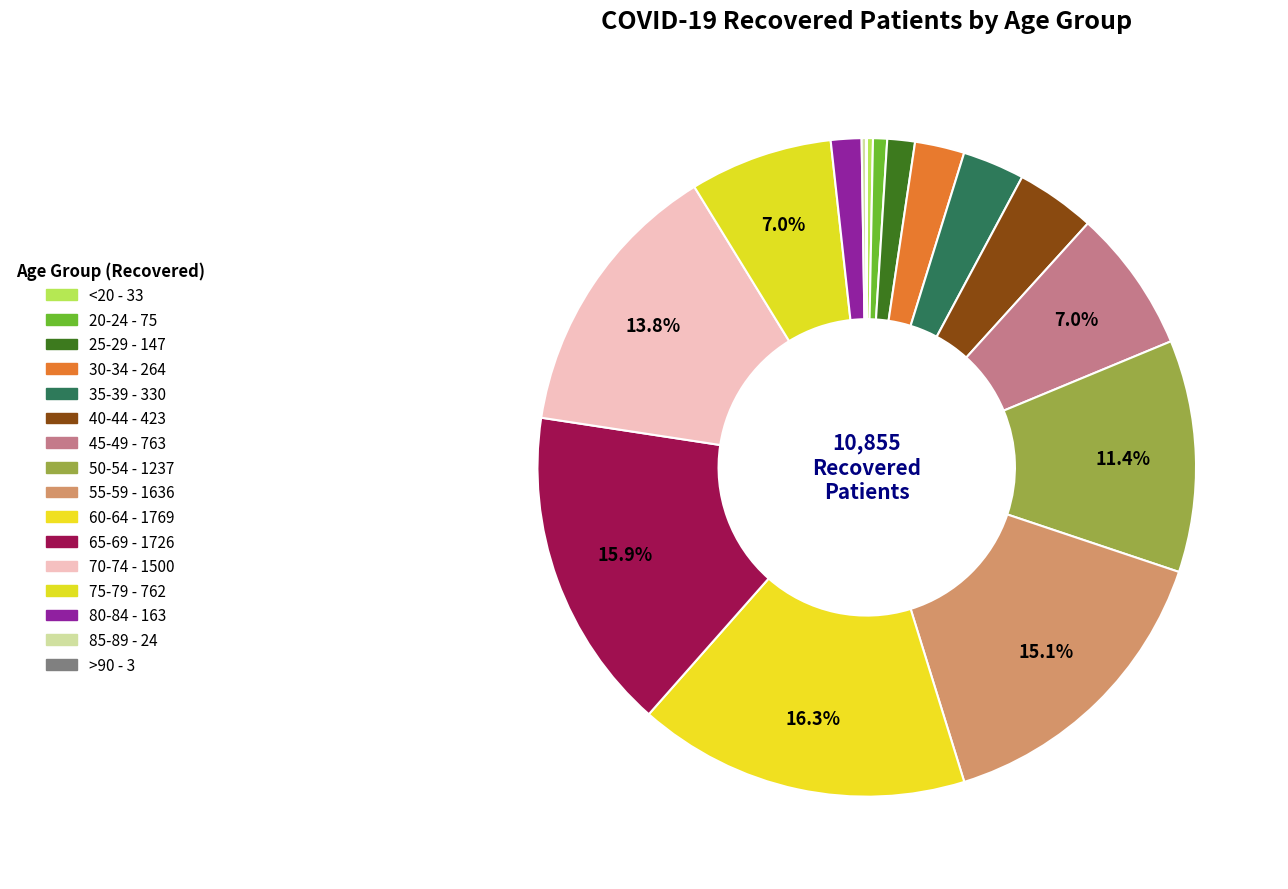

The 60-64 slice represents 5% of the pie. True or false?

False